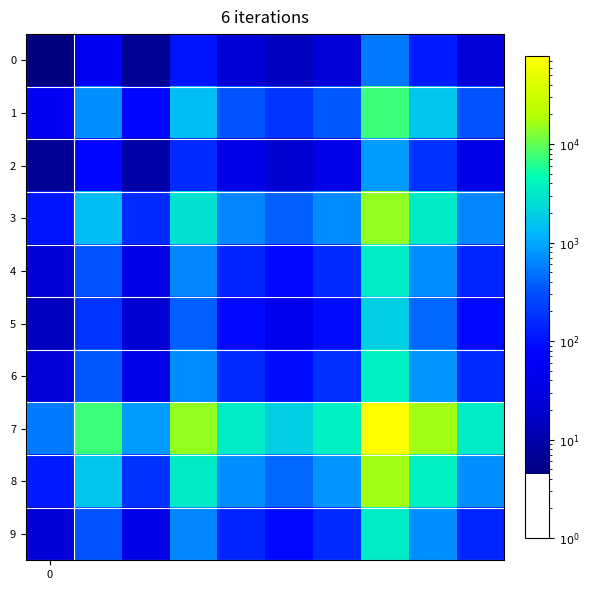

Which series has the largest range (max minus min)?

7